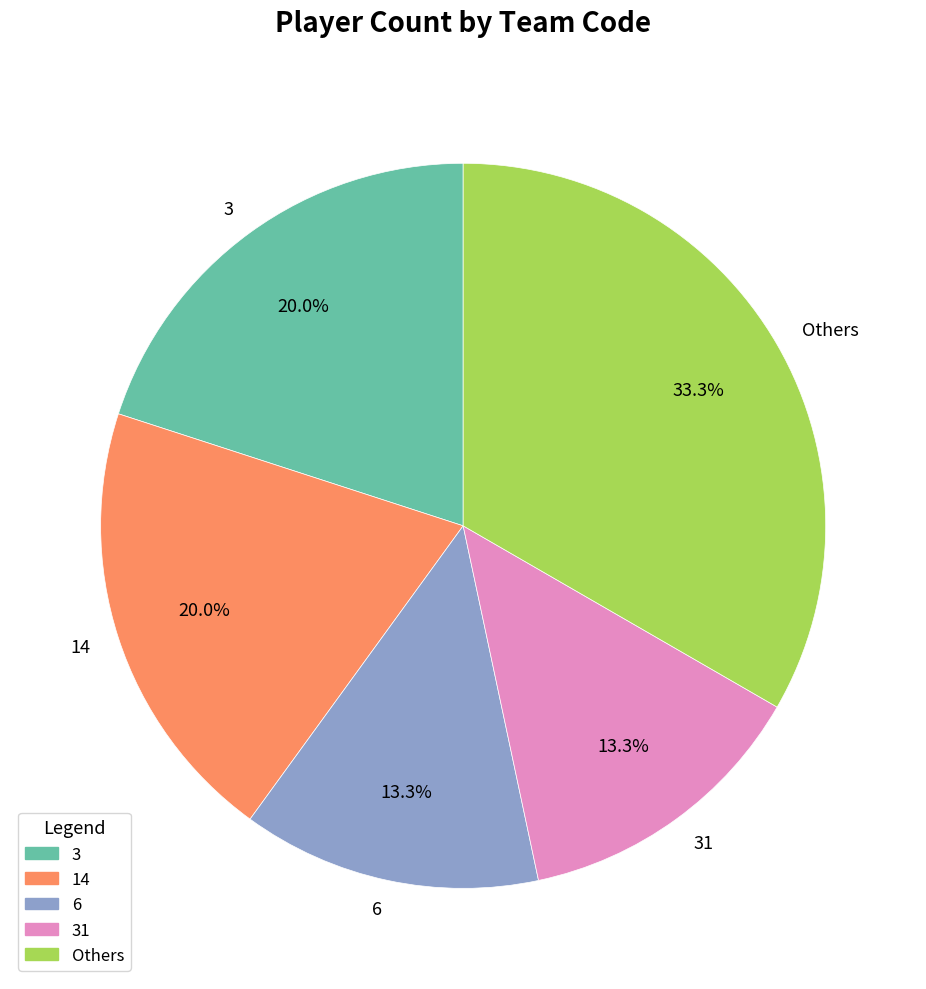

To the nearest percent, what is the difference between the largest and smallest slice percentages?

20%